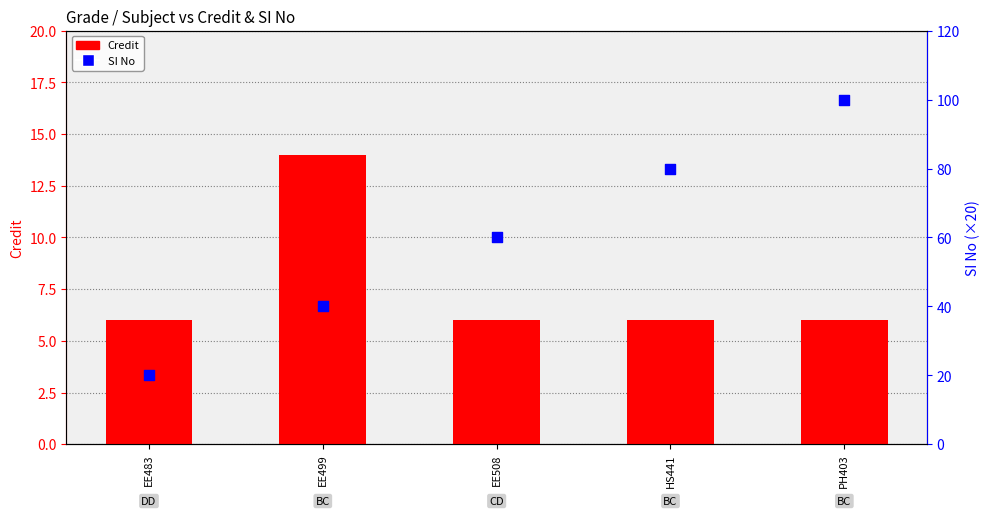

At how many categories does at least one series exceed 13?

5